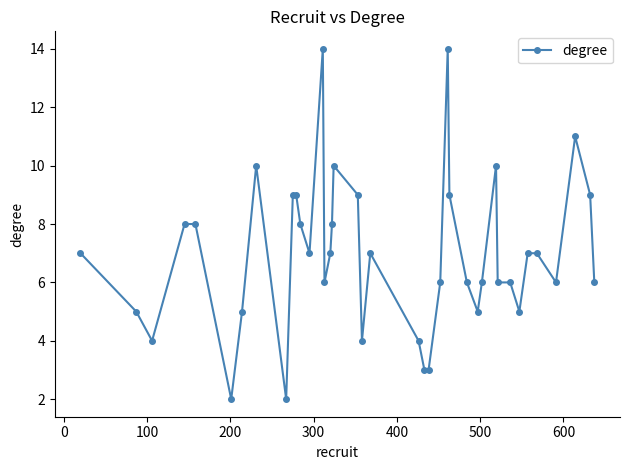

True or false: the data has more than 2 interior local peaks.

True